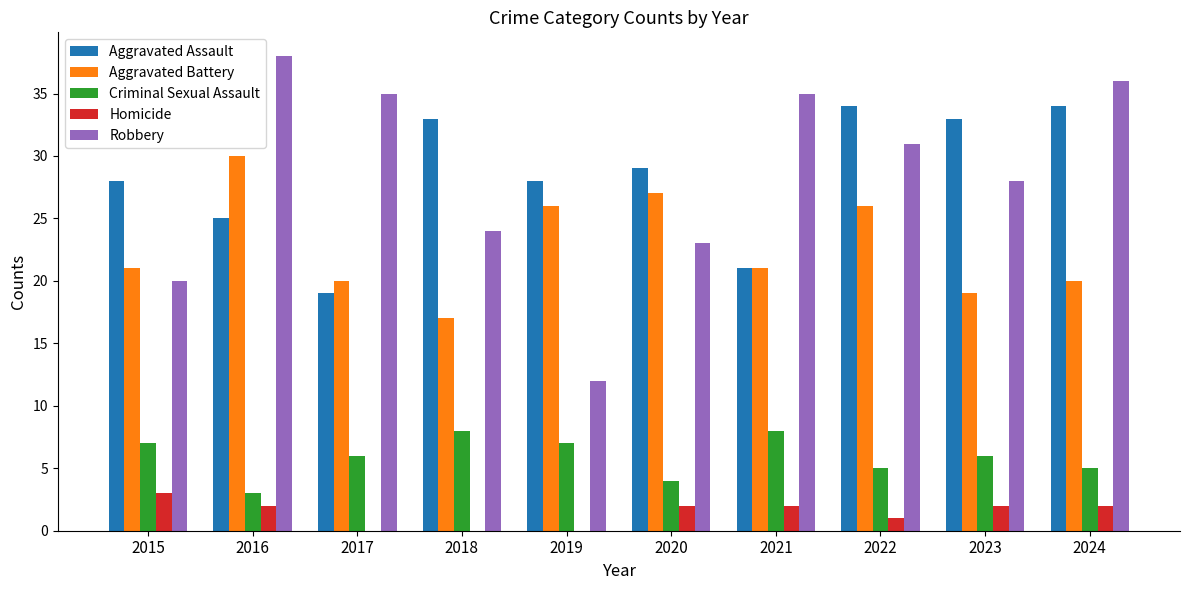

Between 2020 and 2021, which series saw the biggest shift?

Robbery